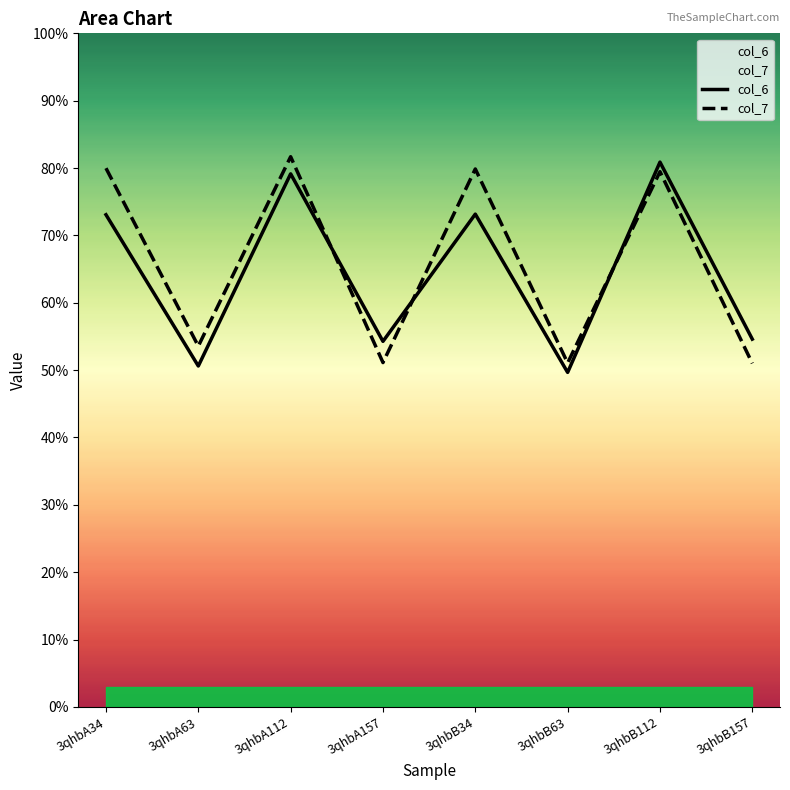

Is it true that col_6 equals 5.1 at 3qhbA63?

True